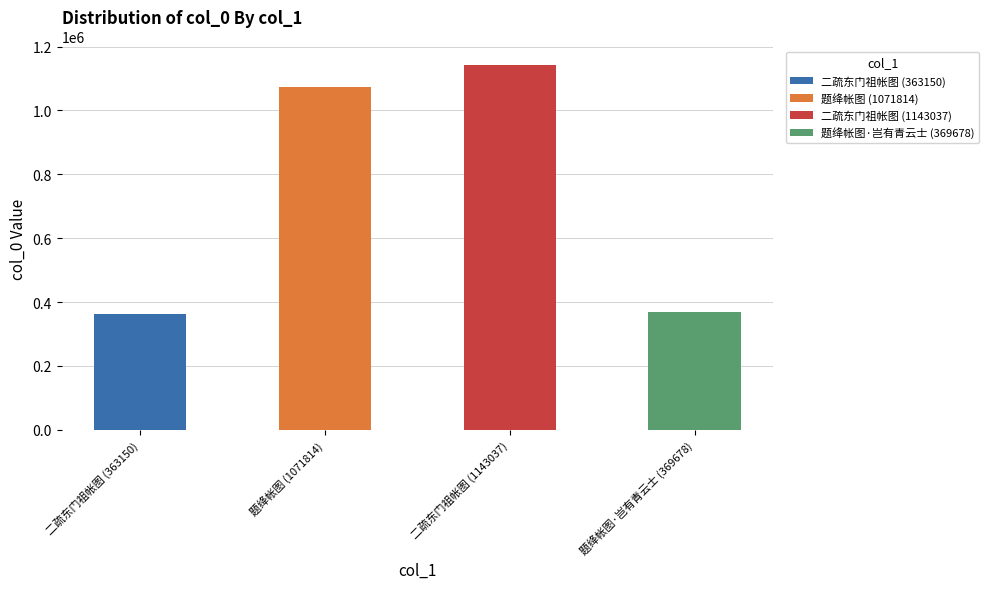

How many bars are there in total?

4